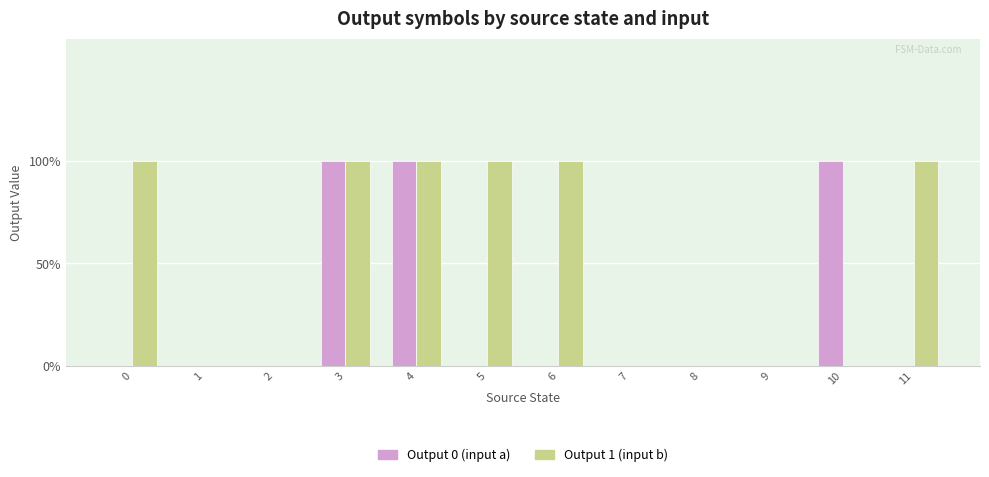

Is it true that Output 0 (input a) equals 1 at 3?

True